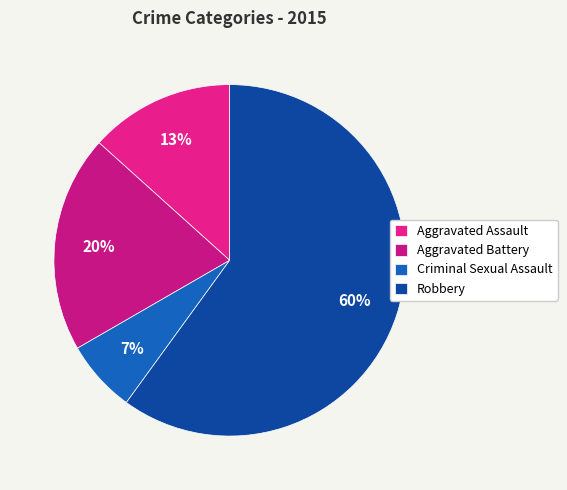

True or false: Robbery accounts for 48% of the total.

False